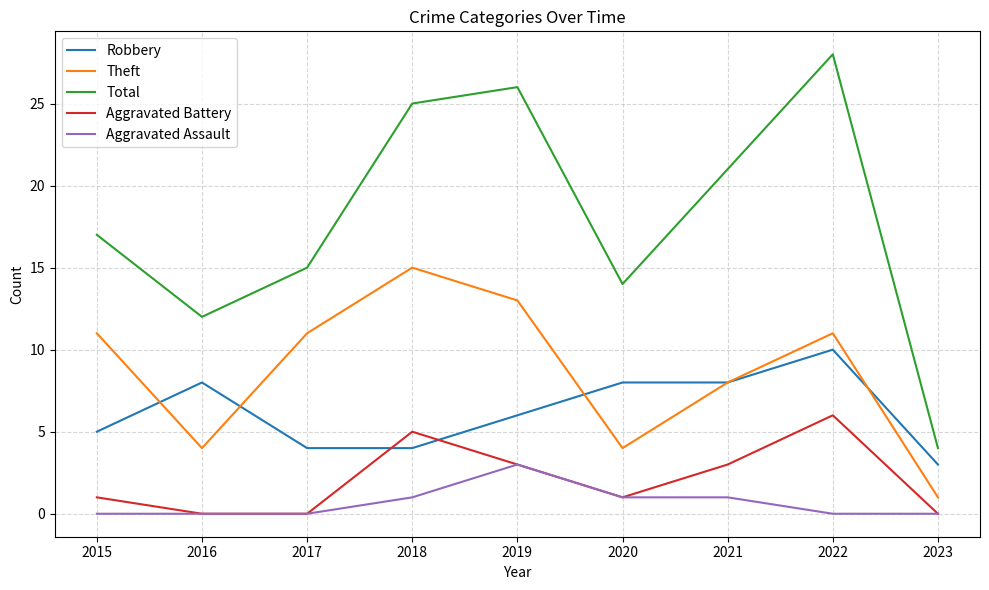

True or false: Total and Theft cross at least once.

False